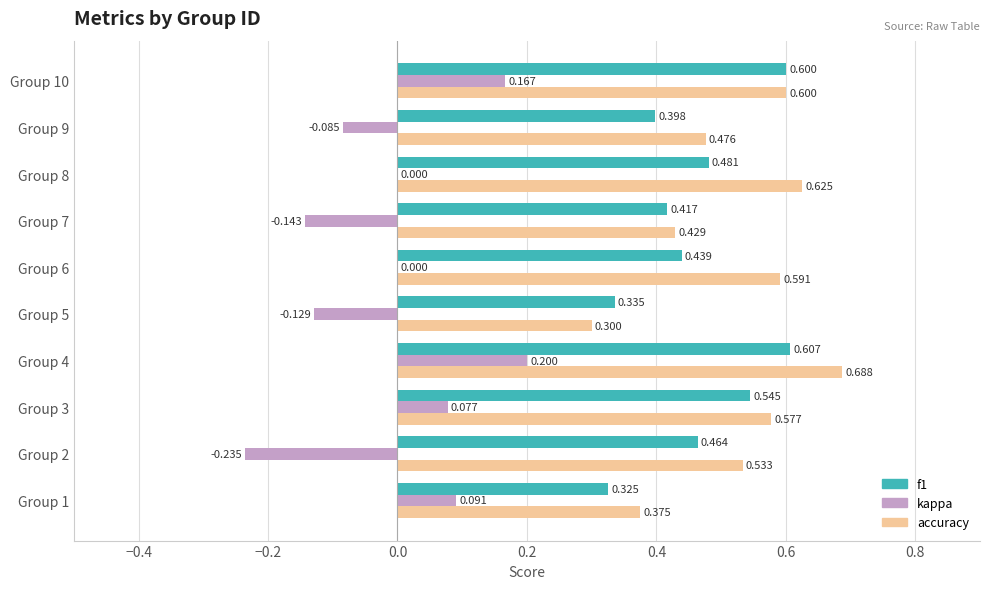

Which series has the largest total across all categories?

accuracy